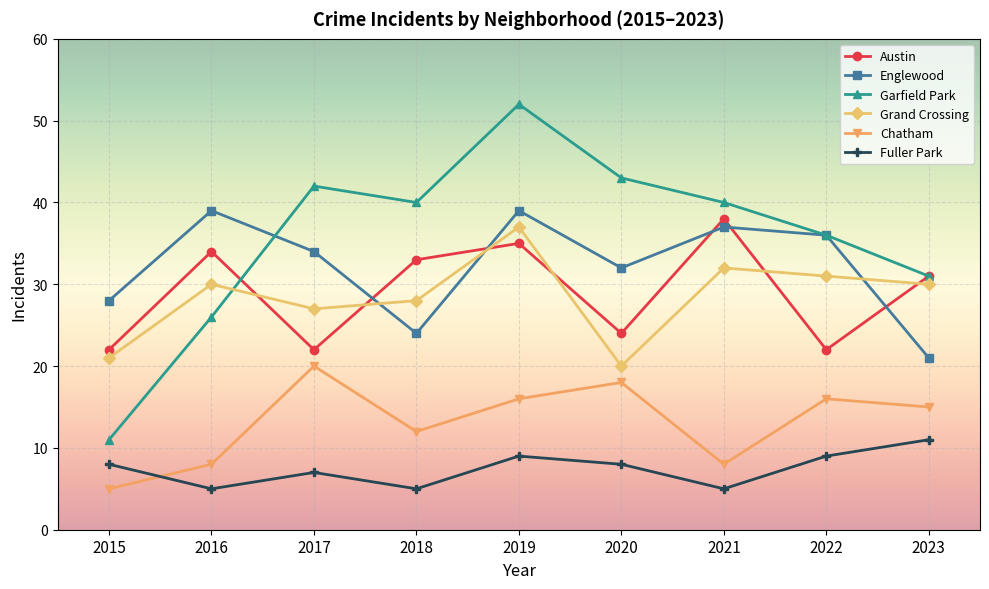

How many interior local peaks does the Grand Crossing series have?

3